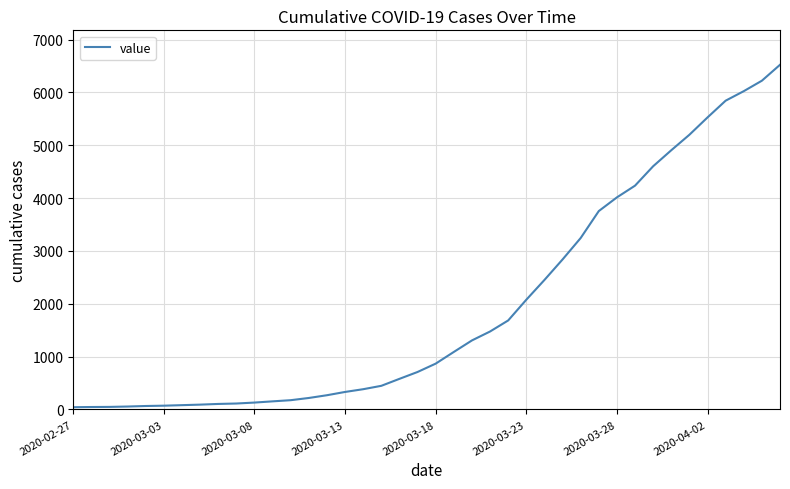

What is the greatest value displayed?

6522